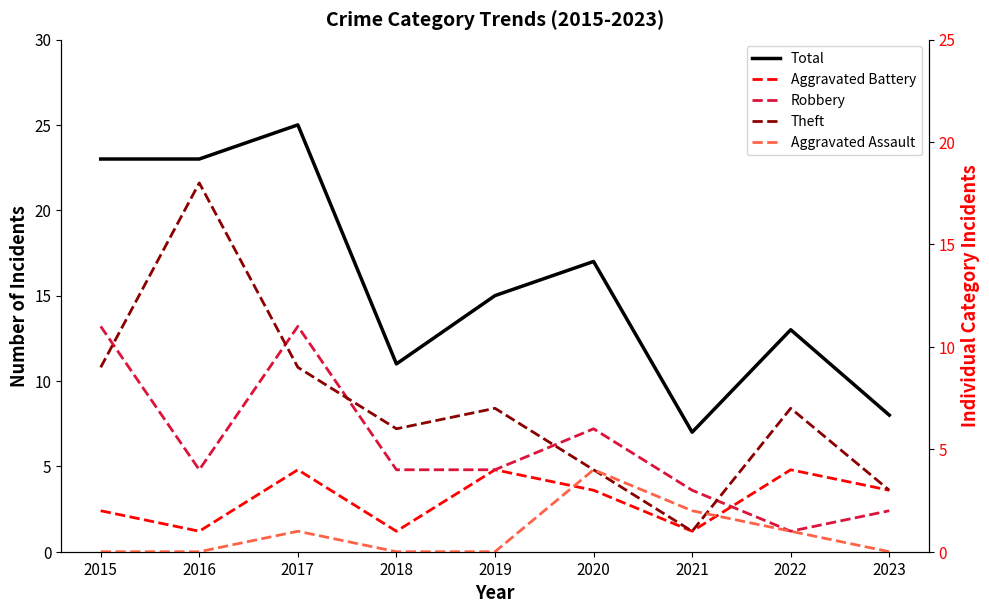

Which series changed the most between 2020 and 2023?

Total